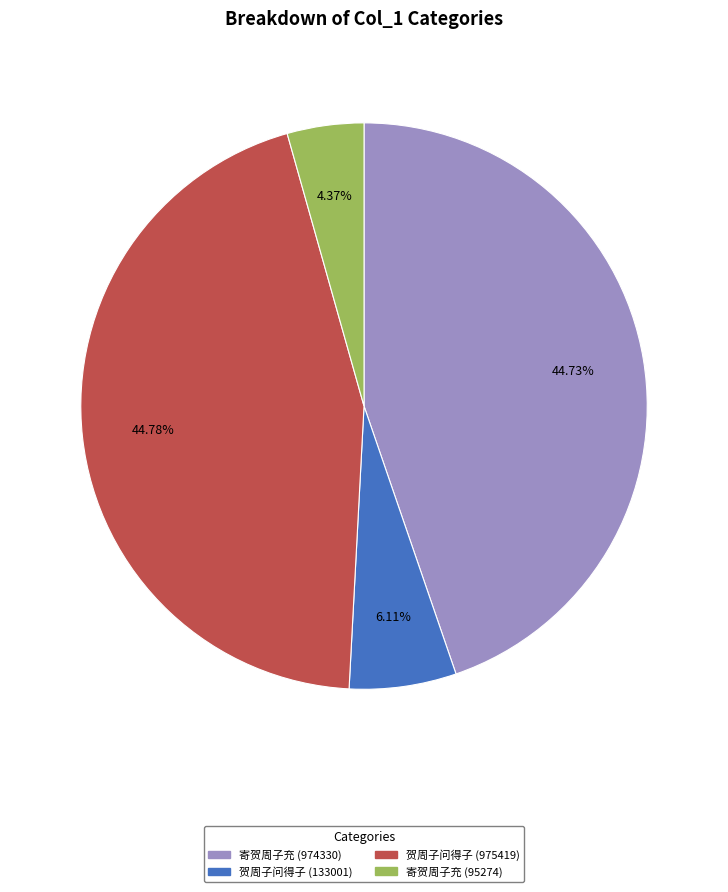

Is there any slice that represents more than half of the pie?

No